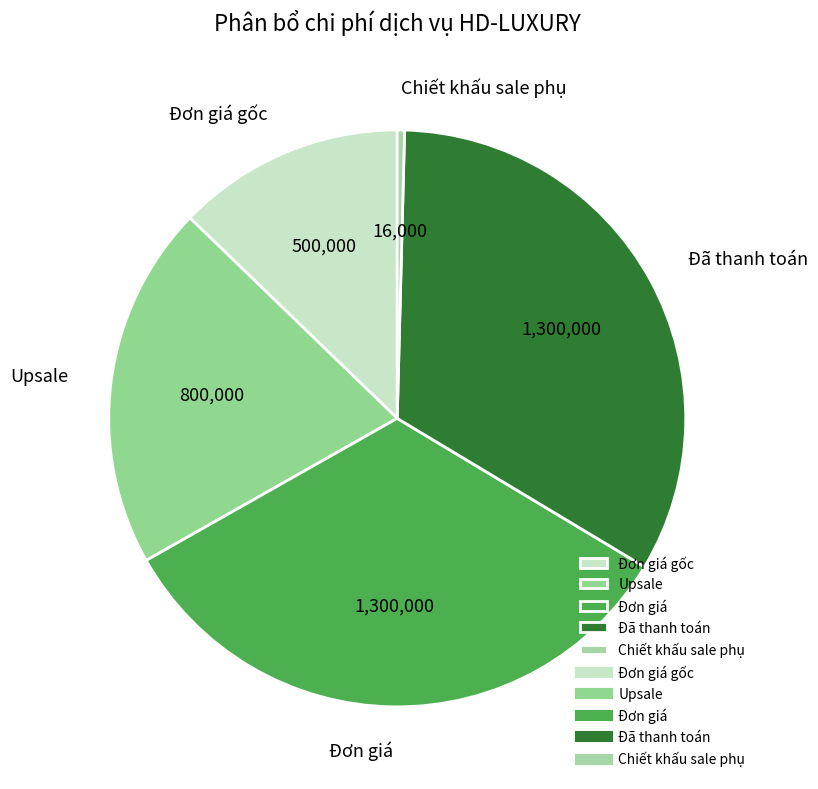

Combined, do Đơn giá gốc and Chiết khấu sale phụ account for over 50%?

No